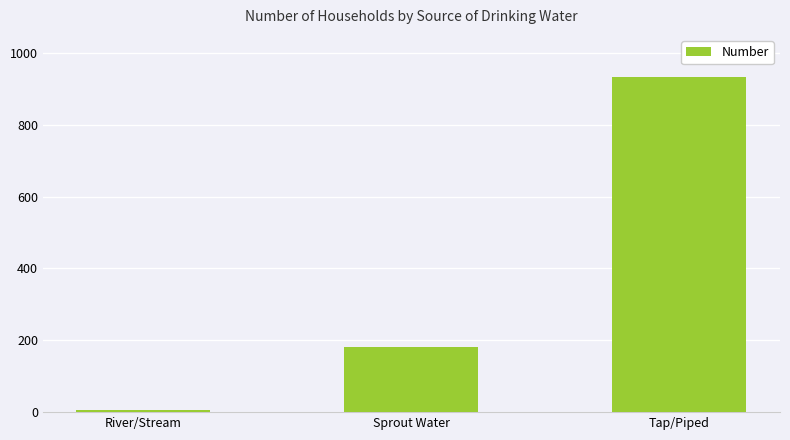

What is the label of the 3rd bar from the right?

River/Stream